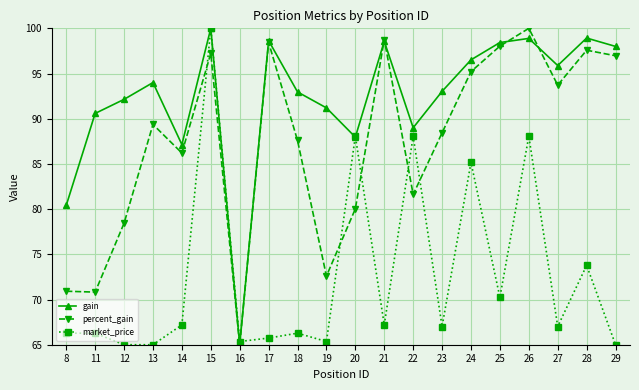

Between 11 and 15, which series saw the biggest shift?

market_price